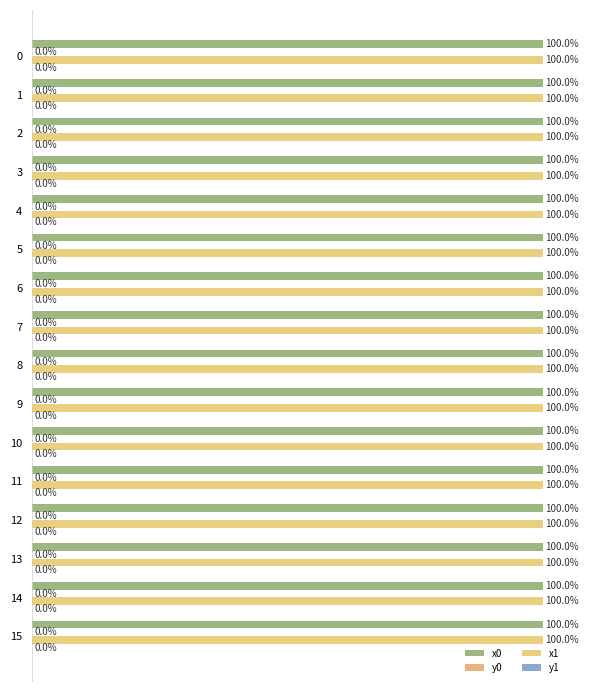

Rank the series by their maximum value, from highest to lowest.

x0, x1, y0, y1